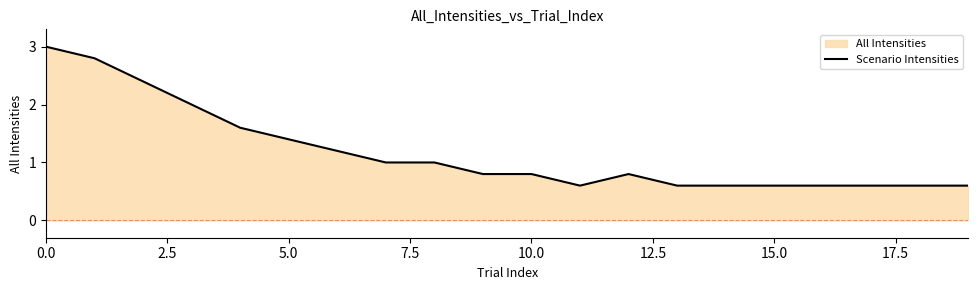

What is the sum of all values?

23.6